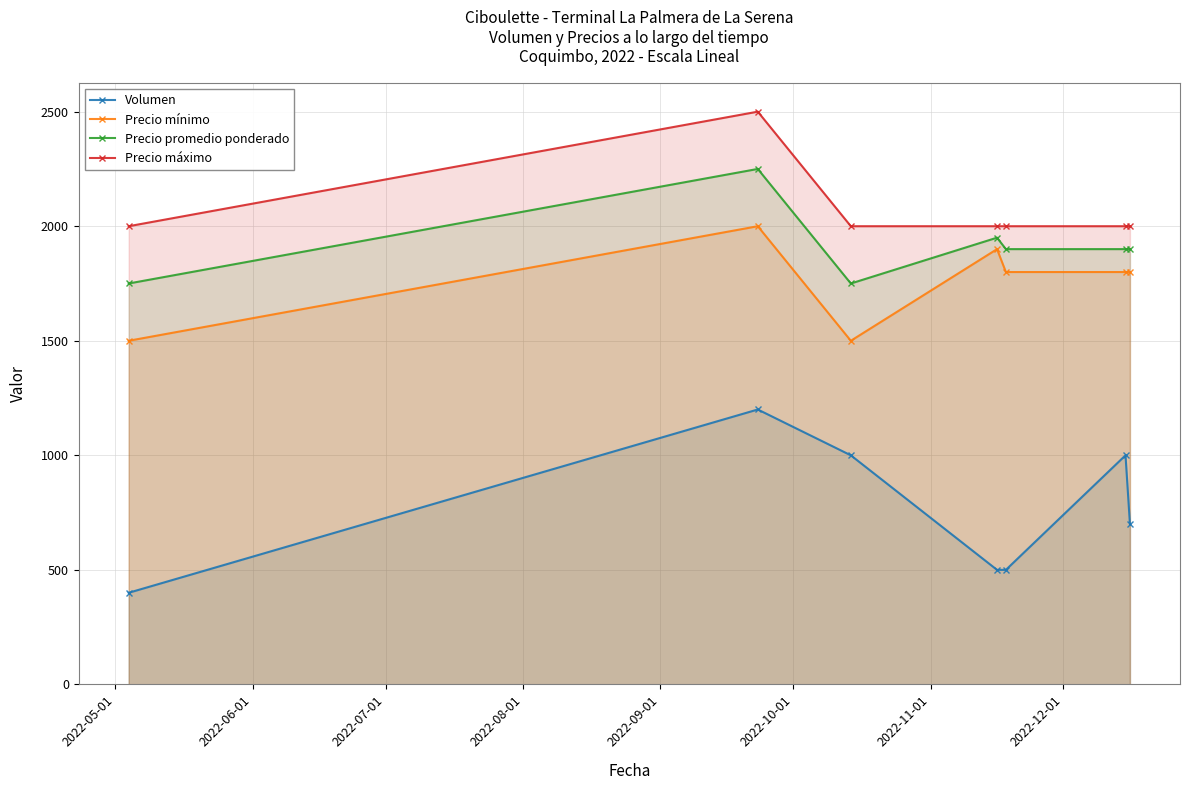

At how many categories does at least one series exceed 1870?

7